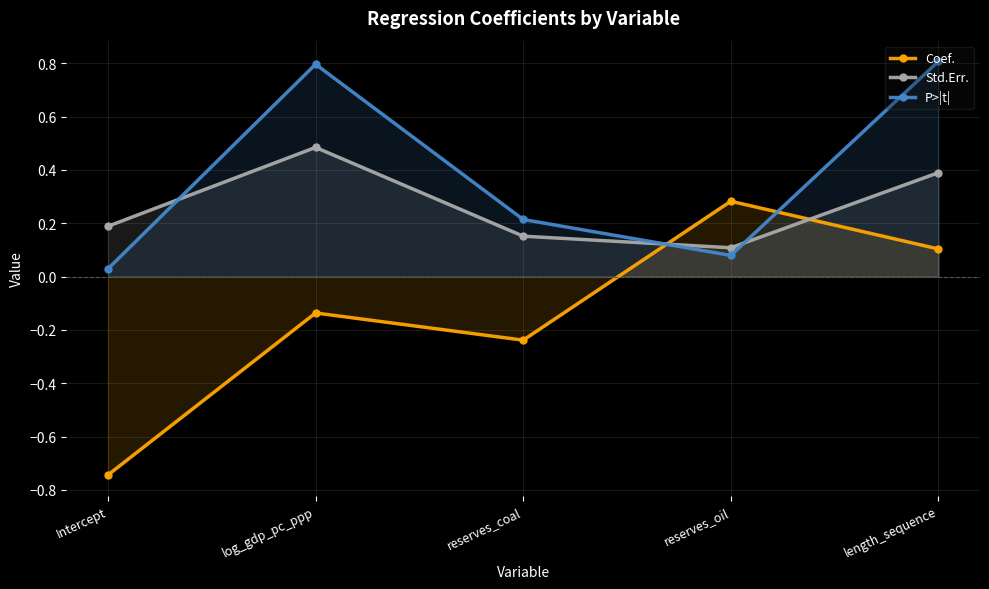

What is the label of the 5th point from the right?

Intercept